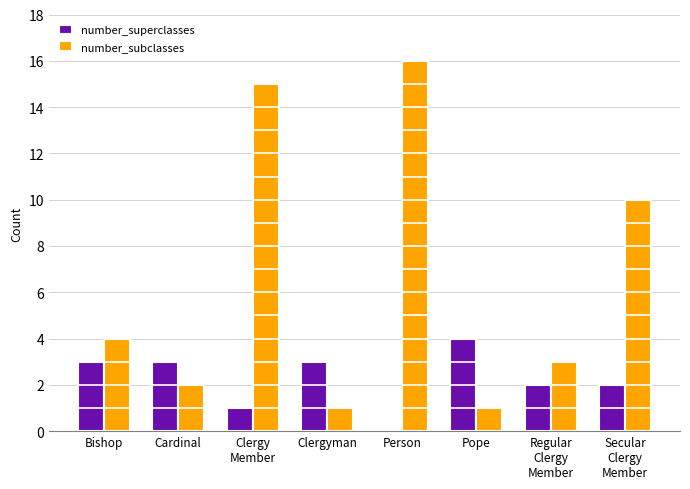

Reading right to left, extract all data points from this chart.

number_superclasses: 2	2	4	0	3	1	3	3
number_subclasses: 10	3	1	16	1	15	2	4